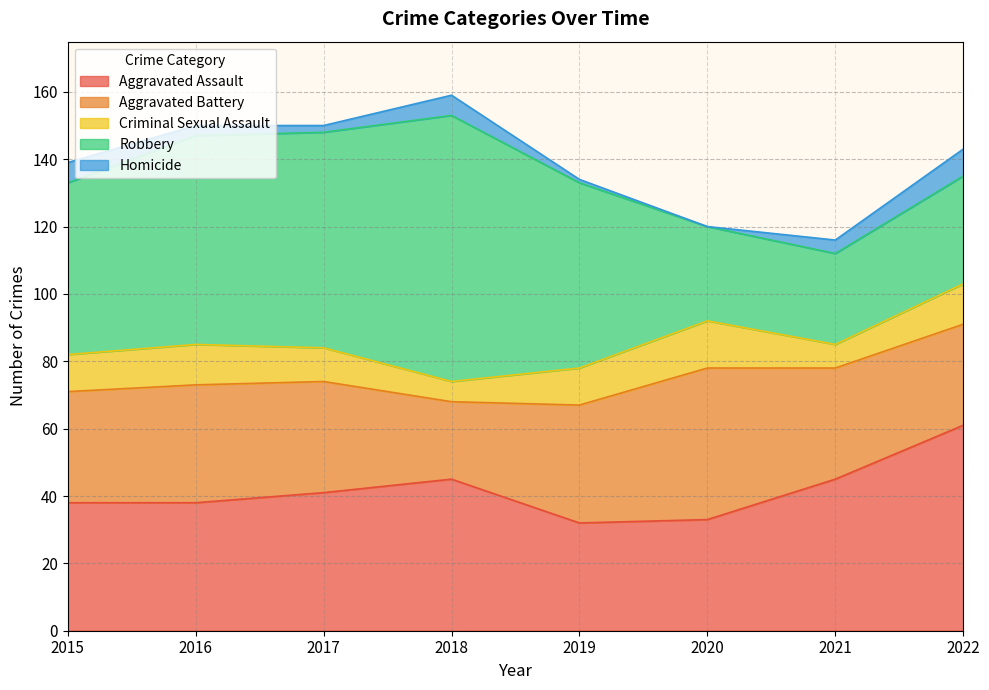

Reading left to right, transcribe all the data shown in this chart.

Aggravated Assault: 38	38	41	45	32	33	45	61
Aggravated Battery: 33	35	33	23	35	45	33	30
Criminal Sexual Assault: 11	12	10	6	11	14	7	12
Robbery: 51	62	64	79	55	28	27	32
Homicide: 6	3	2	6	1	0	4	8